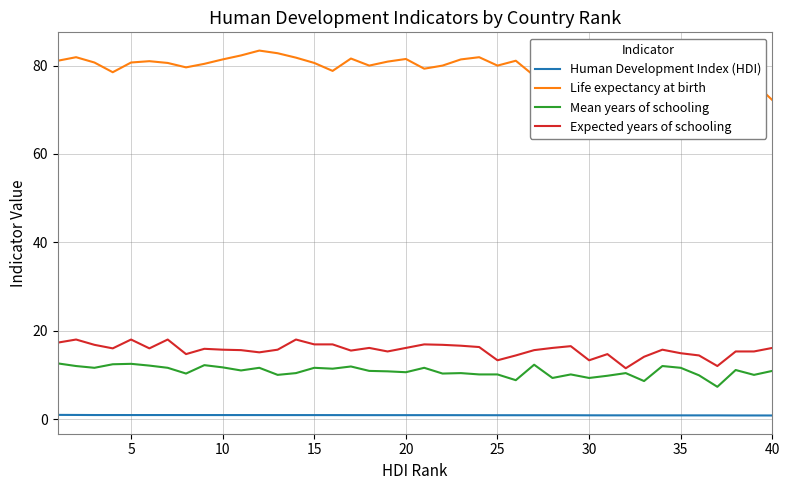

Rank the series by their maximum value, from lowest to highest.

Human Development Index (HDI), Mean years of schooling, Expected years of schooling, Life expectancy at birth